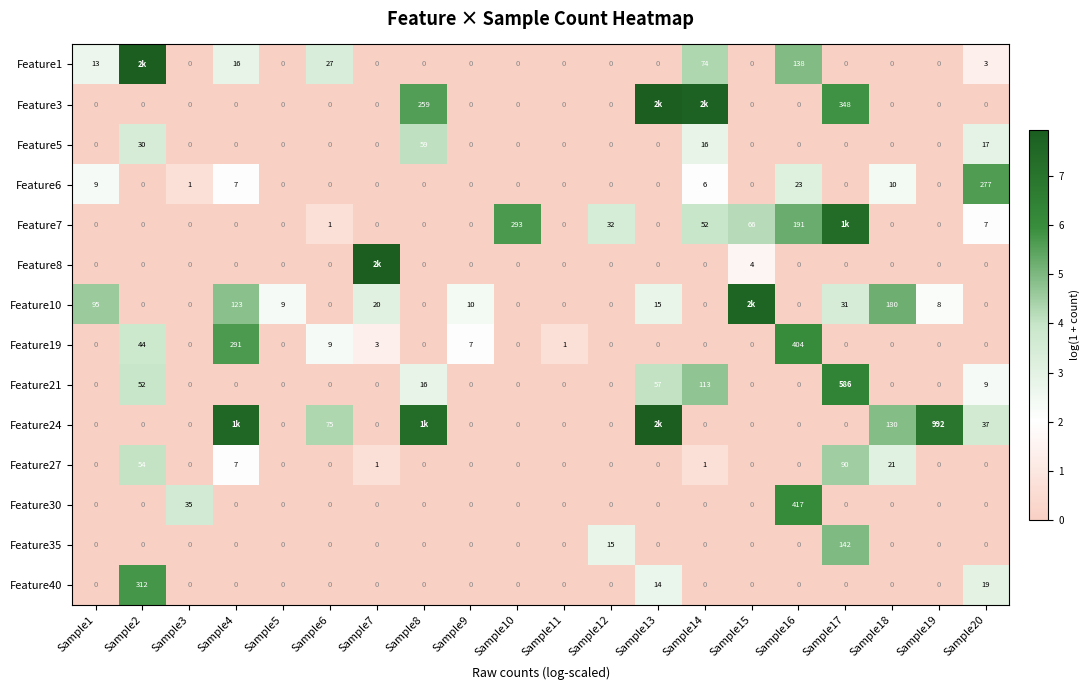

Between Sample13 and Sample9, which is larger?

Sample13